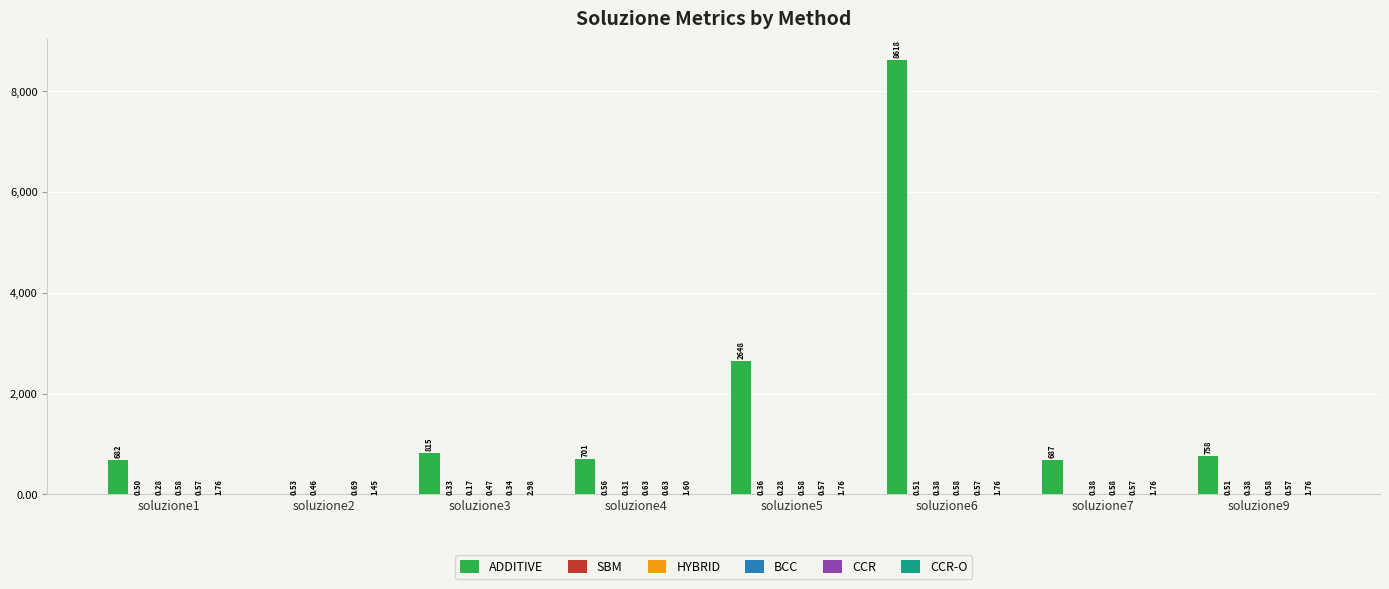

What is the sum of the ADDITIVE values at soluzione7 and soluzione6?

9304.2